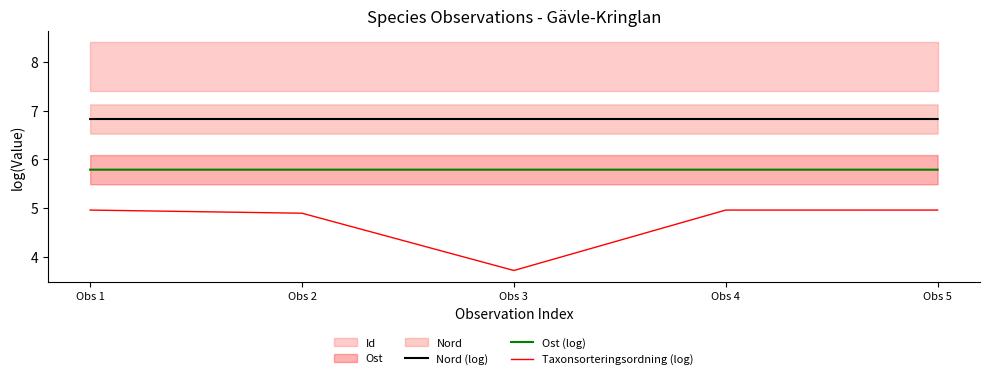

Rank the series by their average value, from lowest to highest.

Taxonsorteringsordning (log), Ost (log), Nord (log)